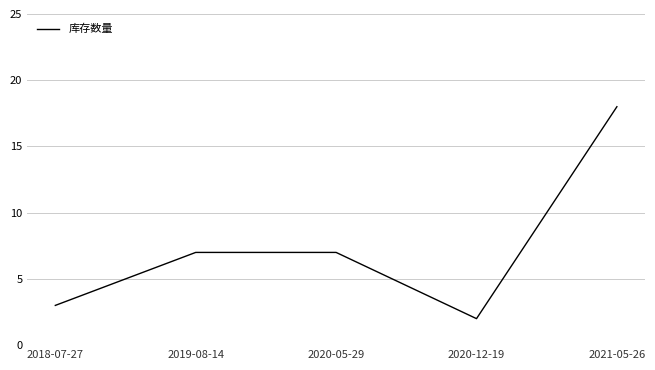

Read the value at 2021-05-26, to the nearest 10.

20